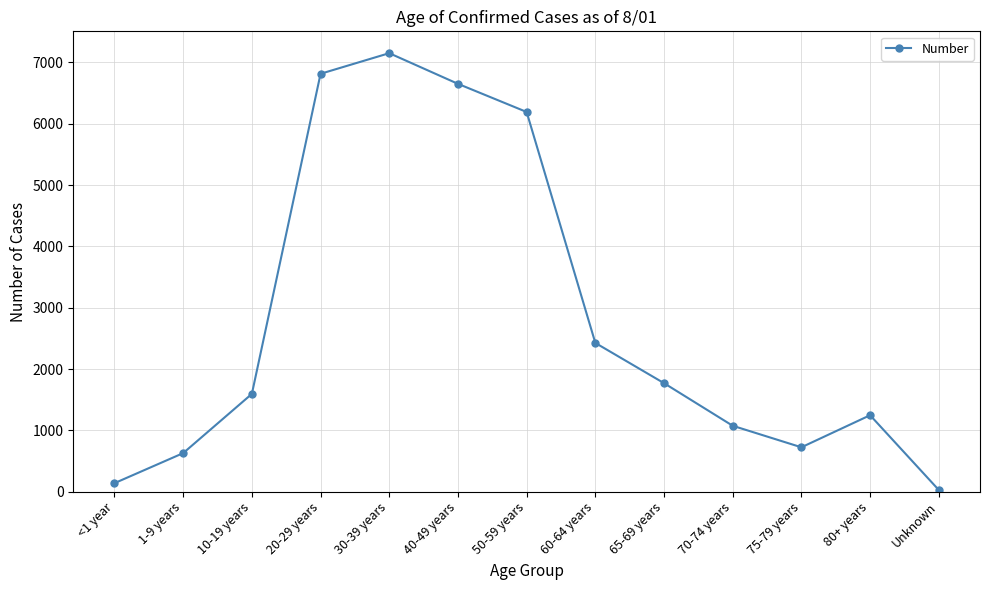

What is the label of the 6th point from the left?

40-49 years